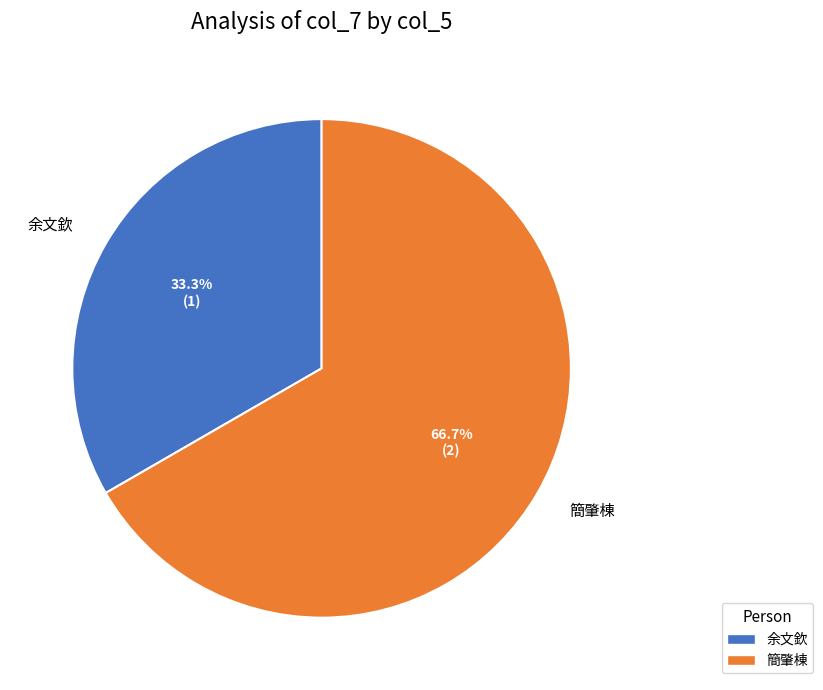

To the nearest percent, what portion does 余文欽 represent?

33%